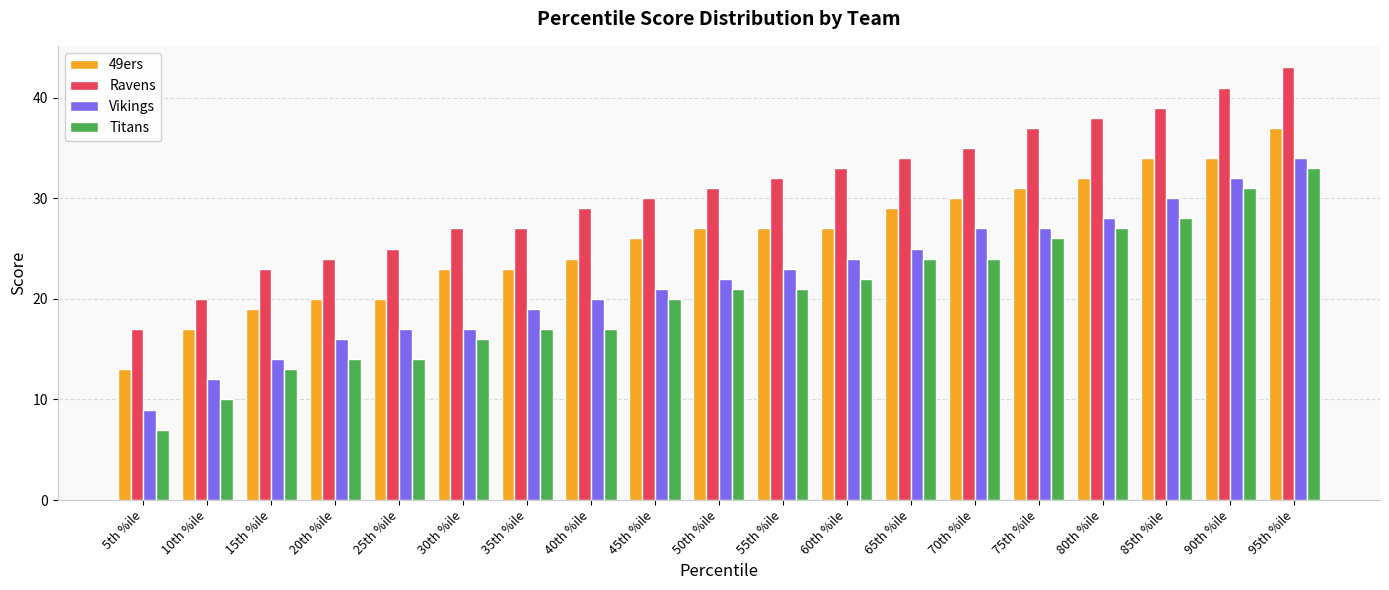

How many bars are there in total?

76